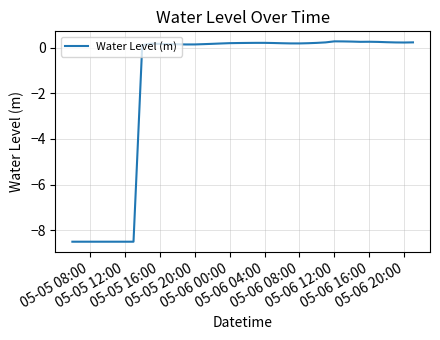

What is the maximum value shown in the chart?

0.3